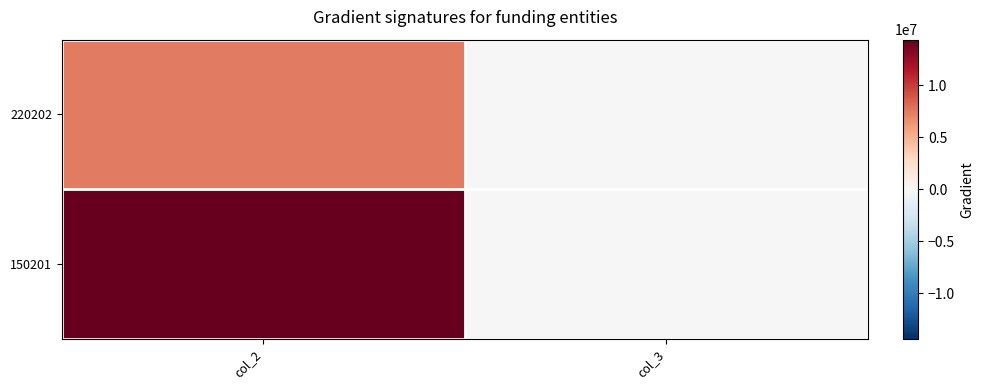

Count the number of categories in the chart.

2